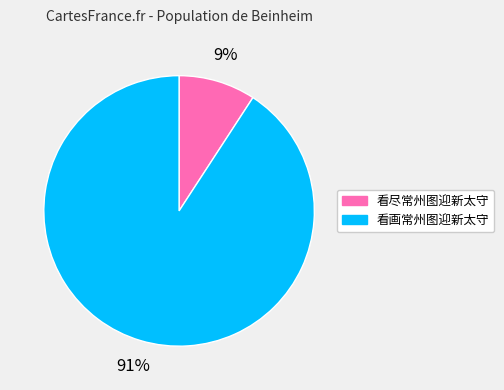

To the nearest percent, what is the difference between the 看画常州图迎新太守 and 看尽常州图迎新太守 slice percentages?

82%